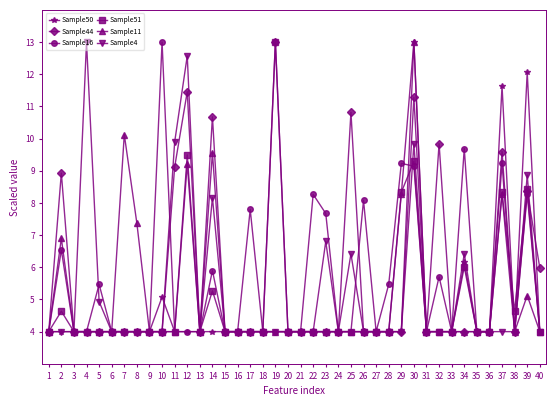

At which category does Sample11 reach its first local peak?

2